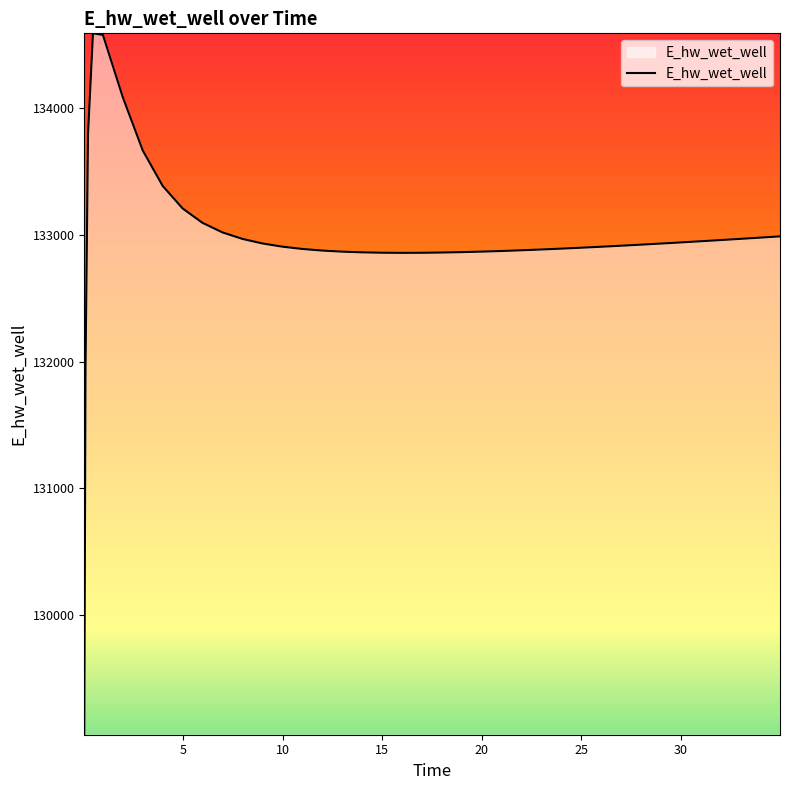

What is the difference between the maximum and minimum values?

5534.9